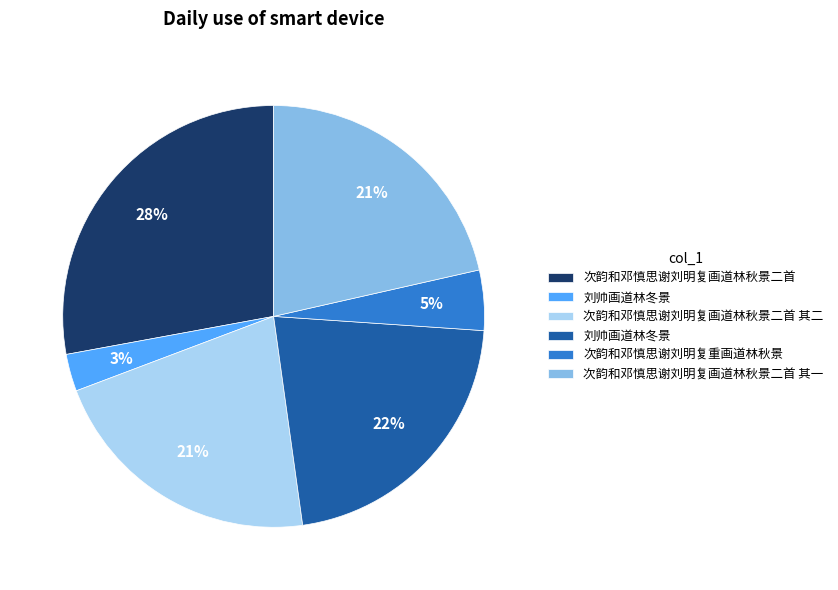

To the nearest percent, what is the average slice percentage?

17%